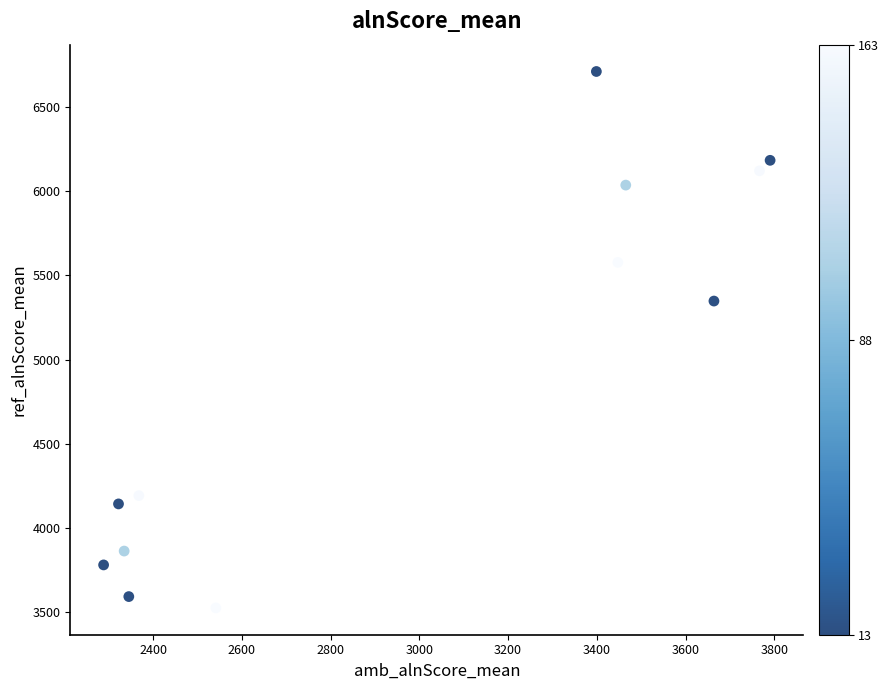

What Y value in the scatter plot is closest to 5118?

5348.0